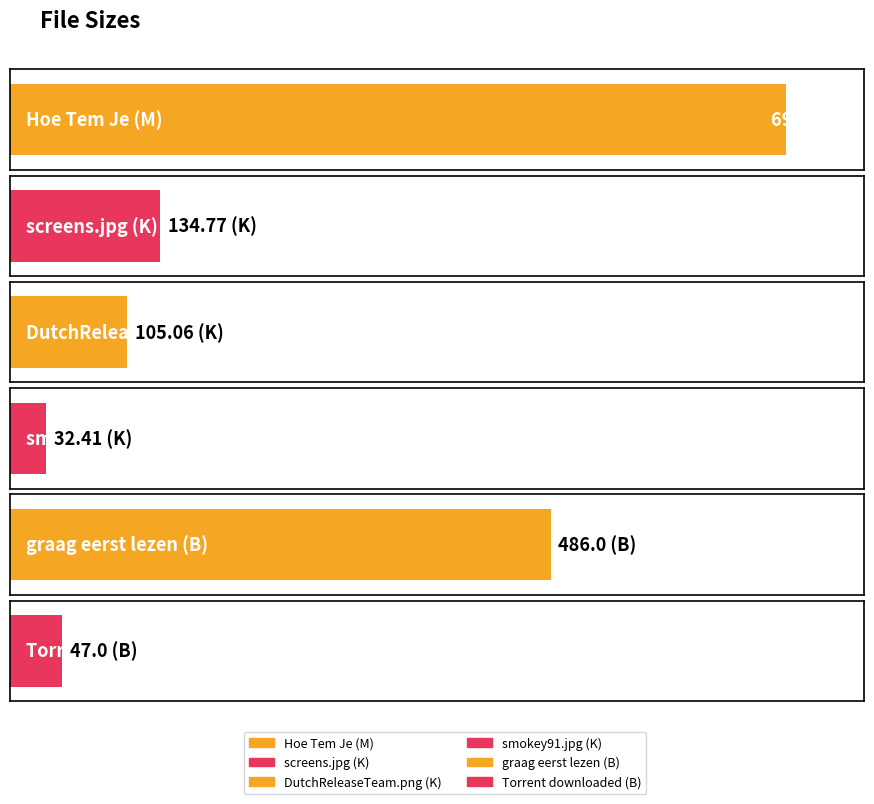

Reading left to right, extract all data points from this chart.

697.9	134.8	105.1	32.4	486.0	47.0